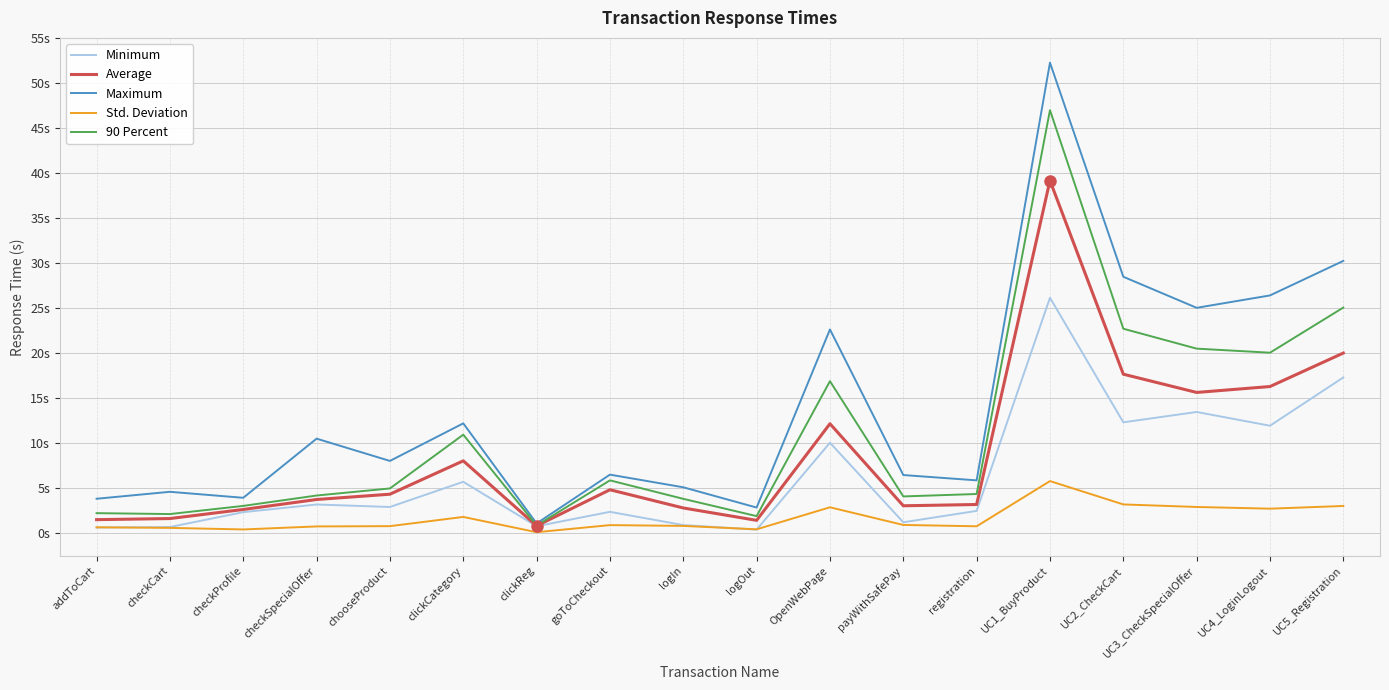

List the series in order of their overall mean, highest first.

Maximum, 90 Percent, Average, Minimum, Std. Deviation